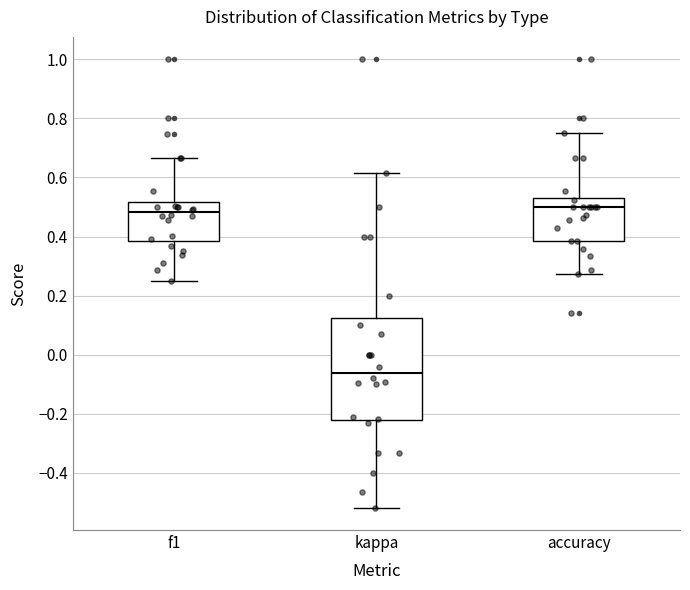

Reading left to right, transcribe this box plot: for each box, give where its median line is, the range the box spans, and where its two whiskers end, as read against the y-axis. The values are not printed on the chart, so give them approximately, as read against the axis.

f1: median 0.48, box 0.38 to 0.52, whiskers 0.26 to 0.66
kappa: median -0.06, box -0.22 to 0.12, whiskers -0.52 to 0.62
accuracy: median 0.50, box 0.38 to 0.54, whiskers 0.28 to 0.76